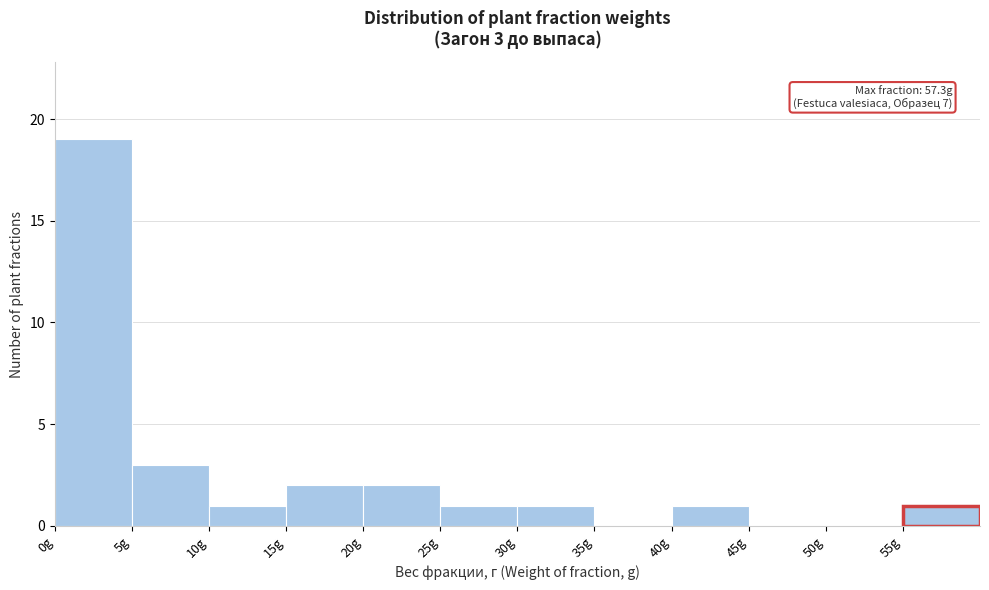

Over which range of the x-axis is the bar tallest?

0 to 5